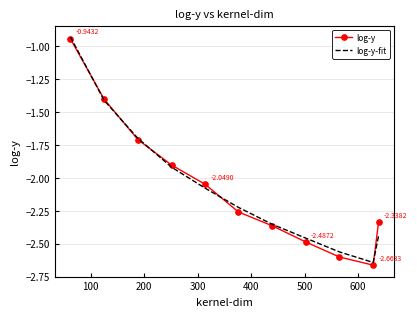

In log-y-fit, how many points are lower than both neighbors (excluding endpoints)?

1